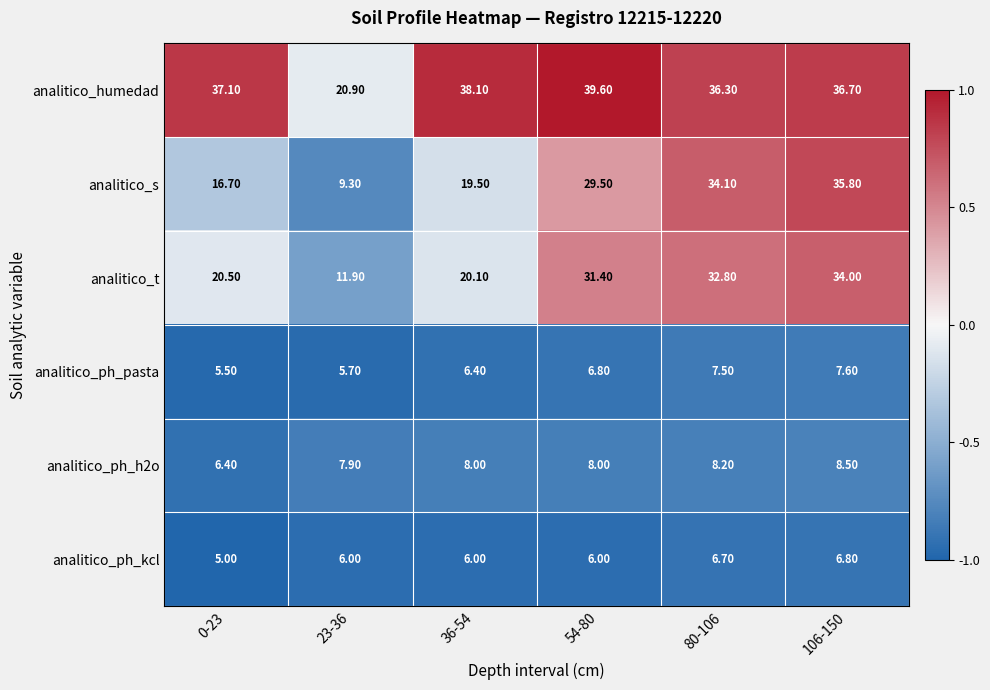

What is the smallest value displayed?

5.0